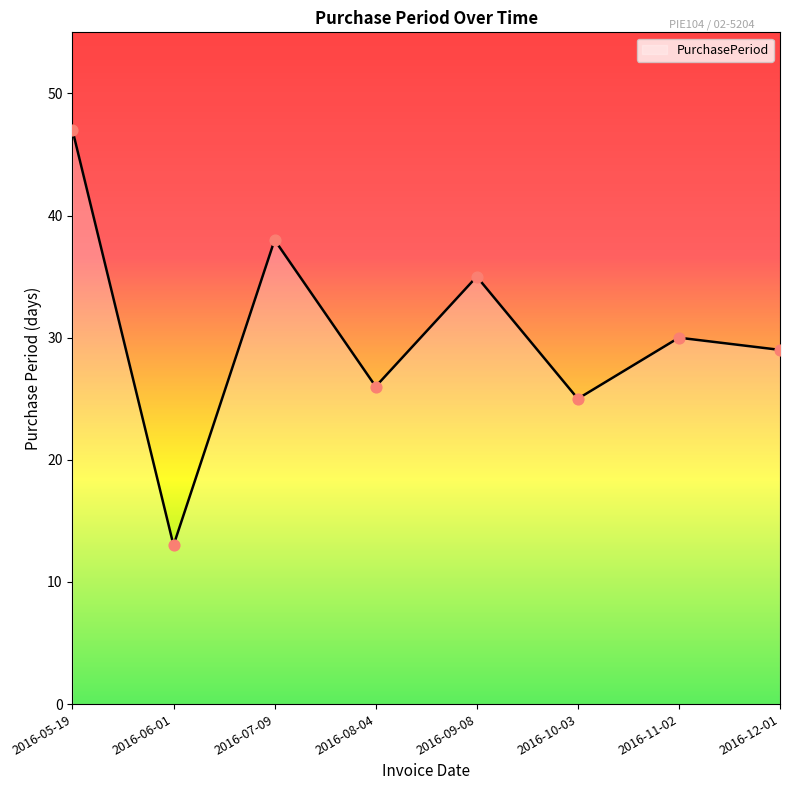

What is the ratio of the value at 2016-11-02 to the value at 2016-10-03?

1.2